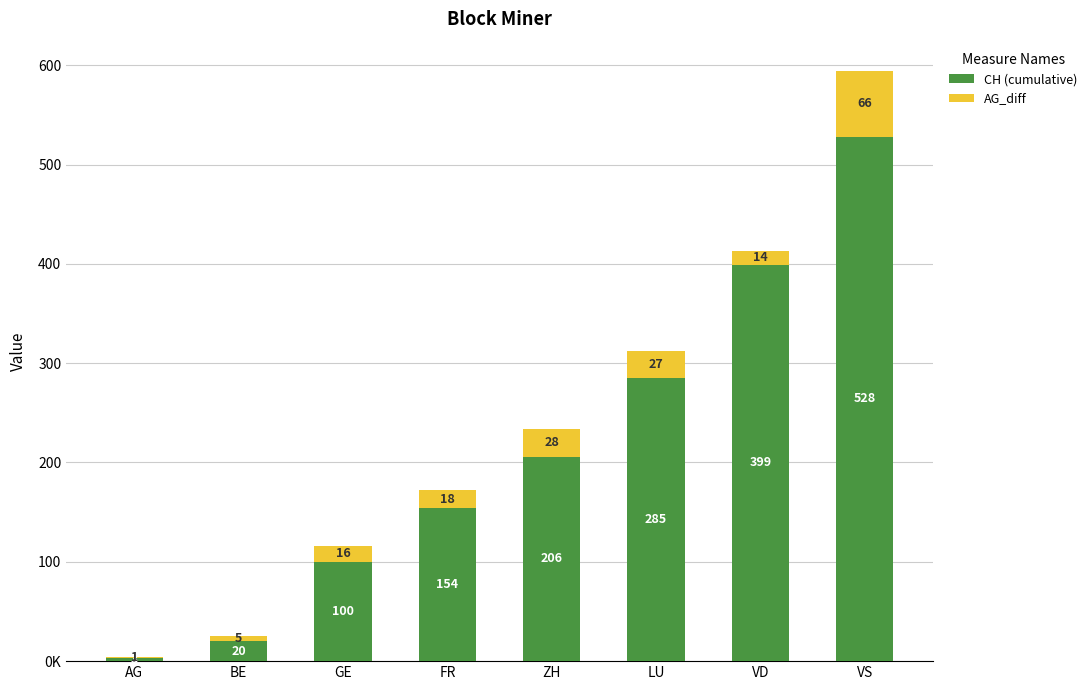

At how many categories does at least one series exceed 9?

7